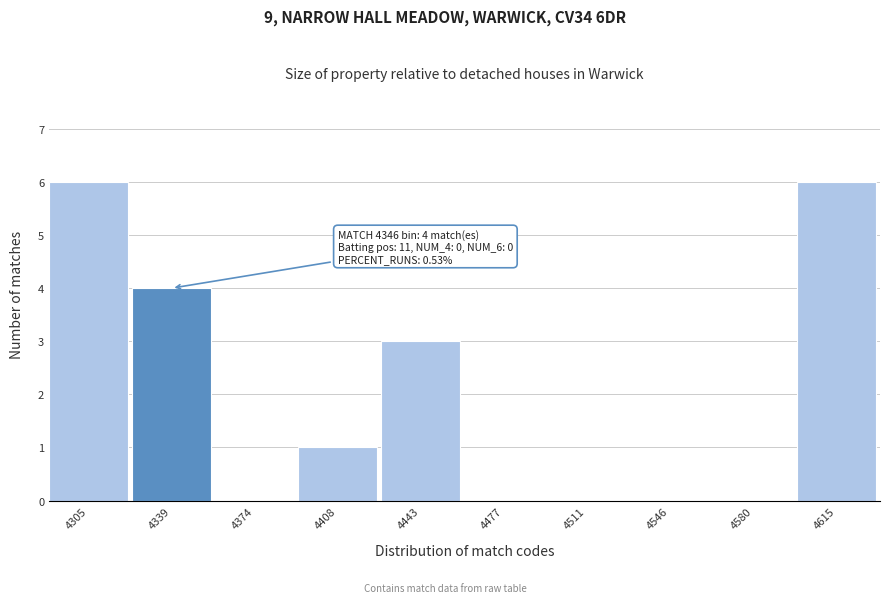

Reading left to right, extract all data points from this chart.

4305=6	4339=4	4374=0	4408=1	4443=3	4477=0	4511=0	4546=0	4580=0	4615=6